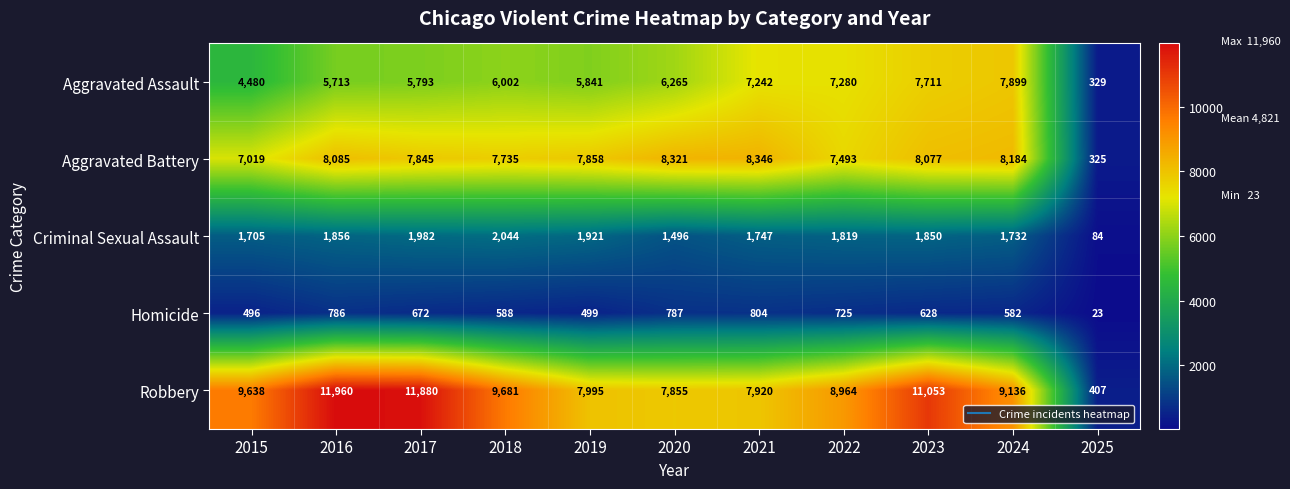

What is the sum of the Aggravated Assault values at 2016 and 2017?

11506